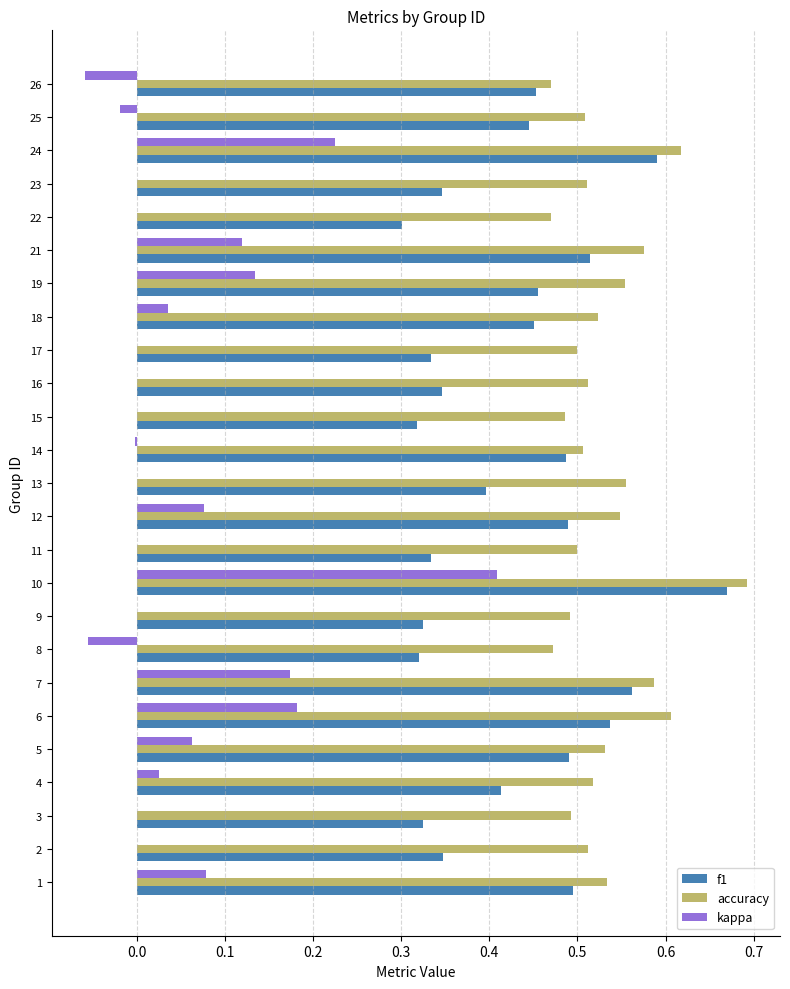

What is the sum of all kappa values?

1.4